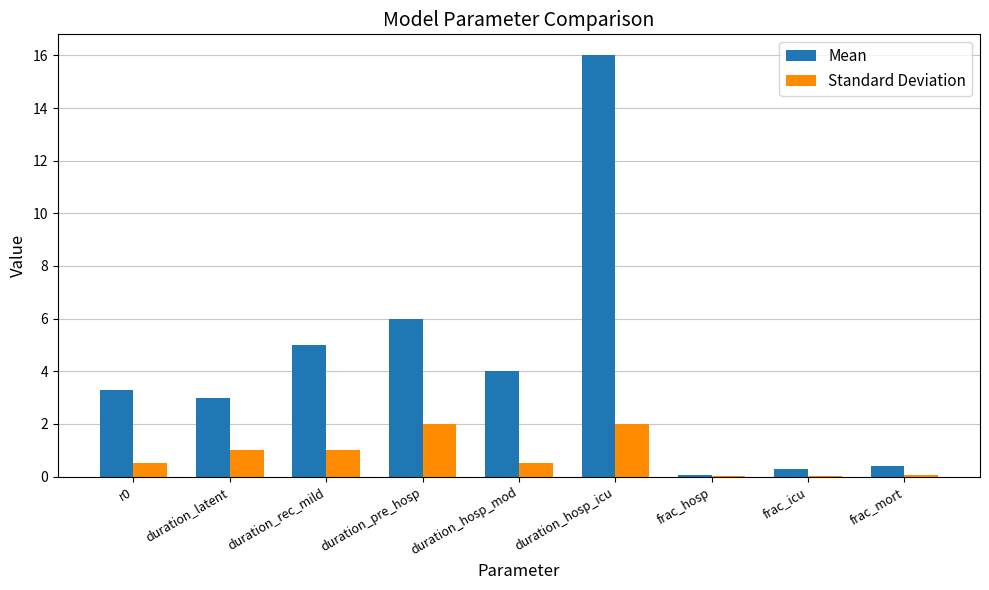

What is the maximum value shown in the chart?

16.0